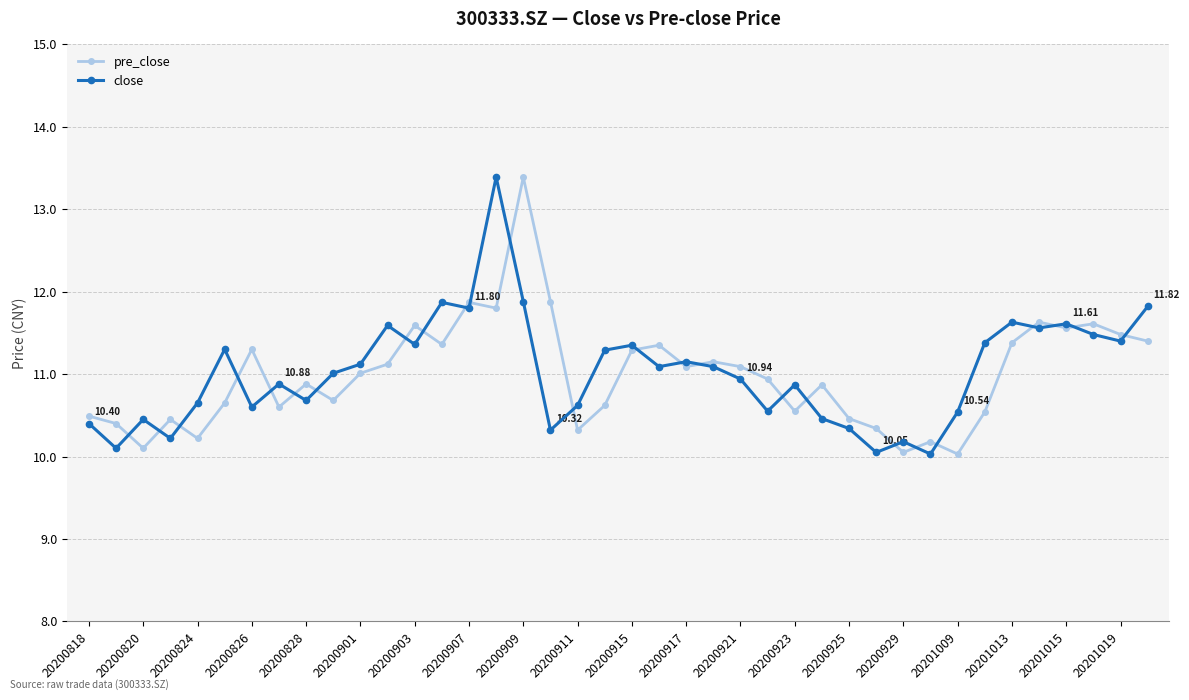

How many categories are shown in the chart?

40